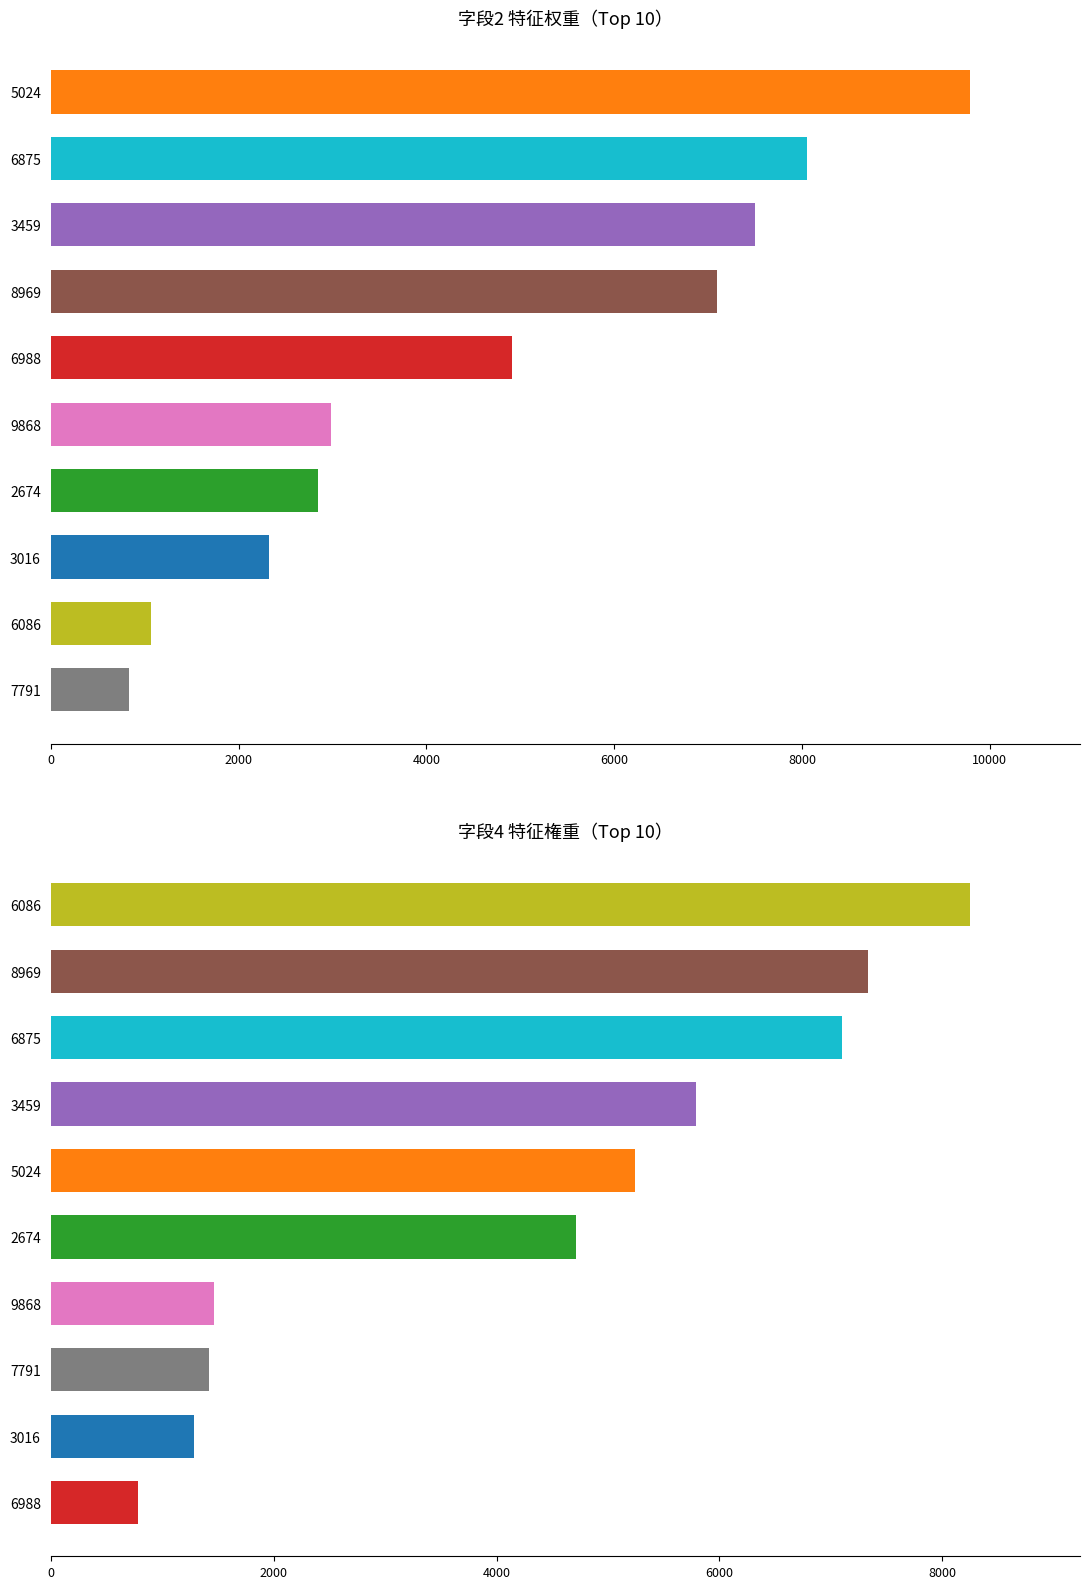

What is the minimum value shown in the chart?

787